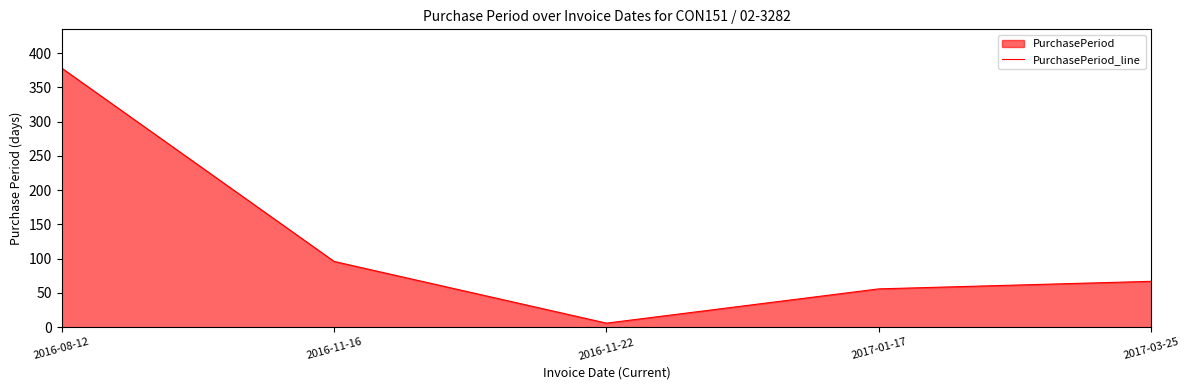

The chart shows a value of 639 at 2016-08-12. True or false?

False